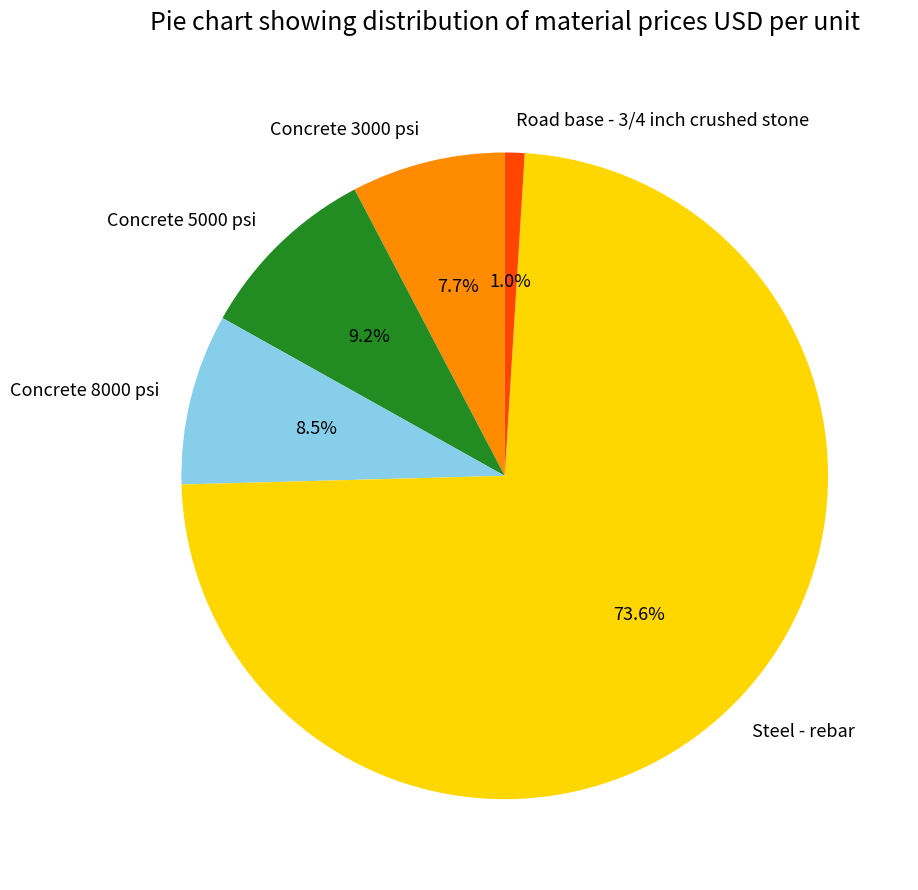

Which category has the biggest portion of the pie?

Steel - rebar